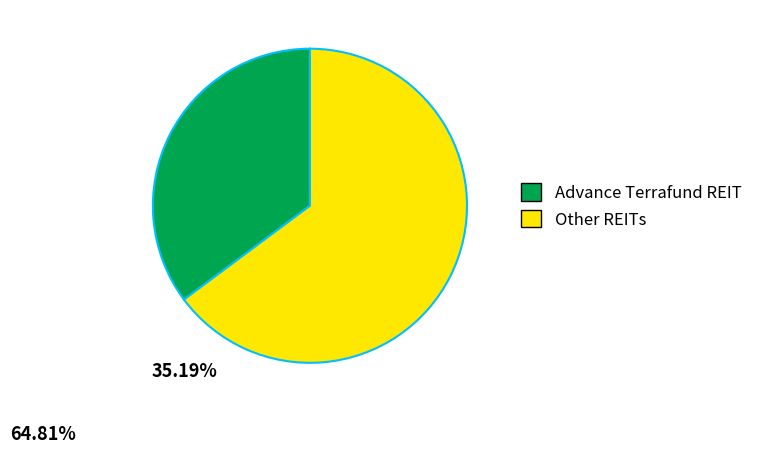

Is there a majority slice in this chart?

Yes